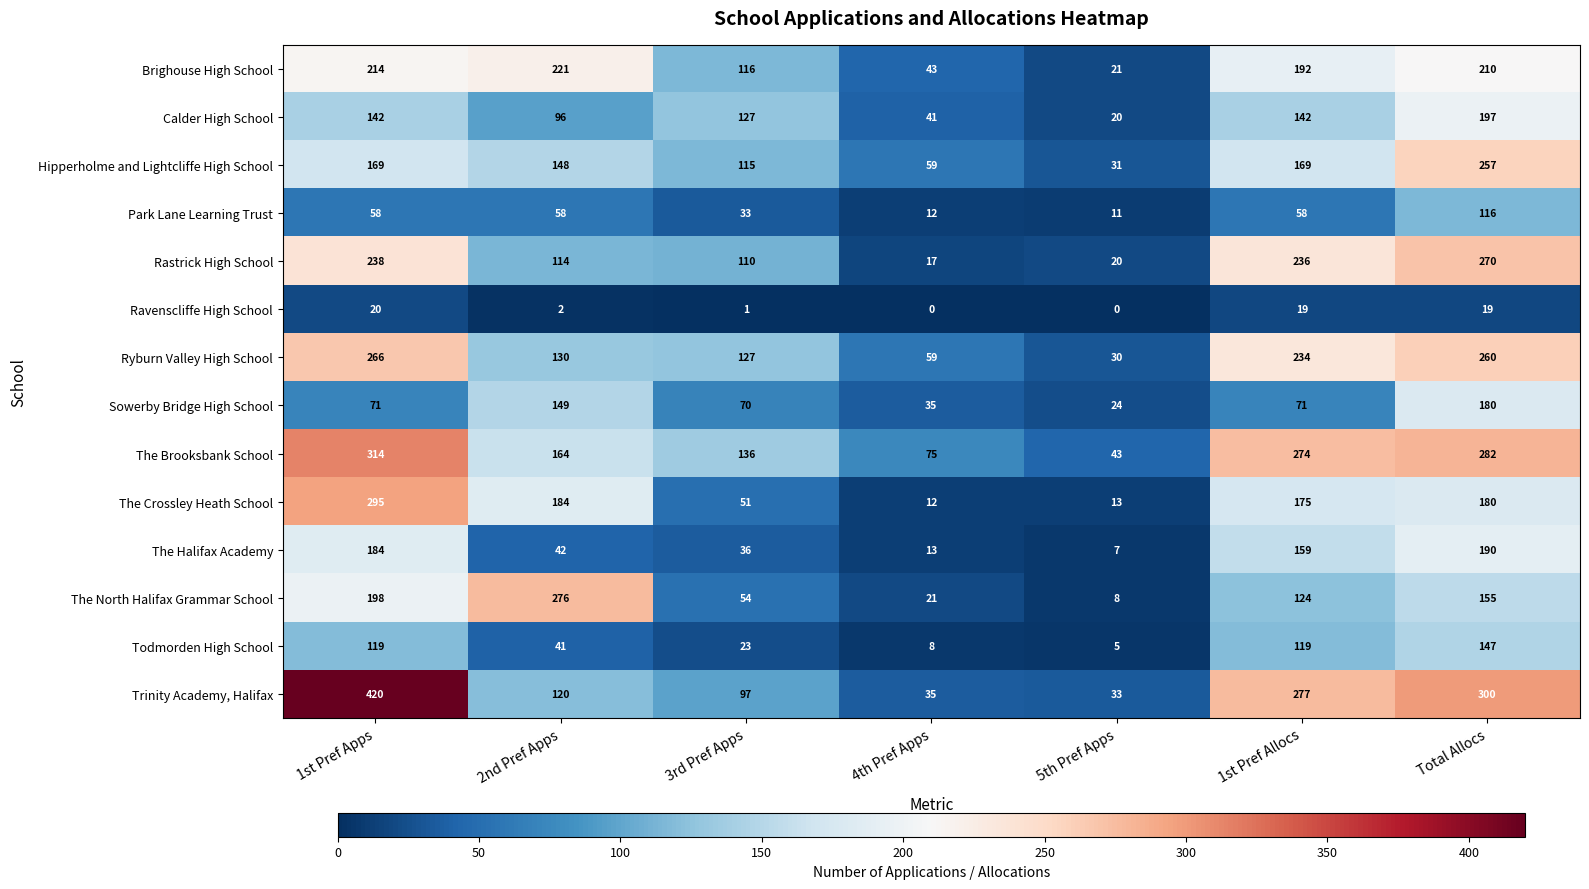

Between 2nd Pref Apps and 1st Pref Allocs, which series saw the biggest shift?

Trinity Academy, Halifax